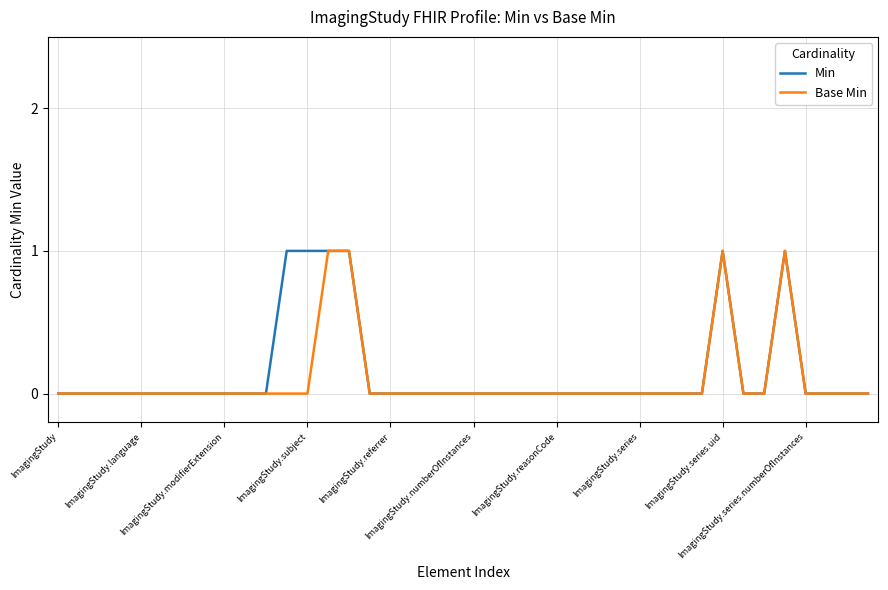

Does the chart have visible grid lines?

Yes